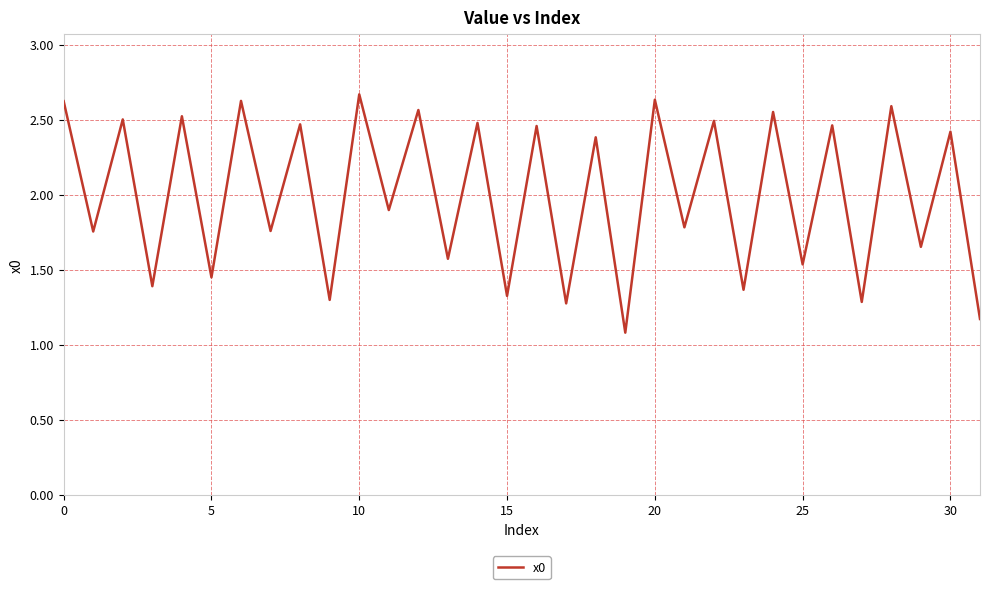

What is the difference between the maximum and minimum values?

1.6